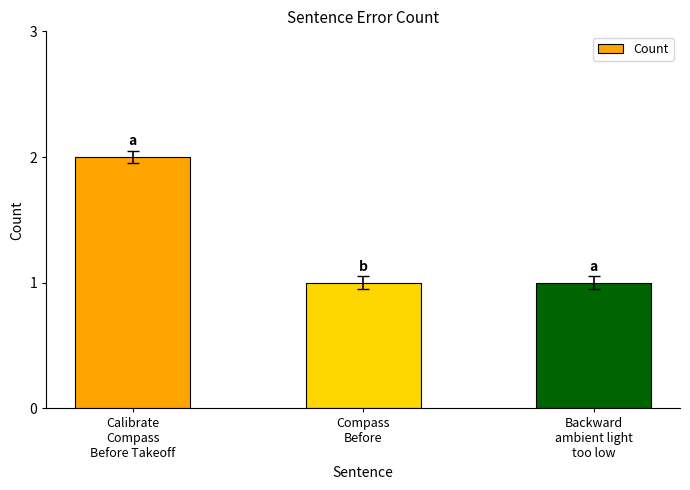

Reading left to right, extract all data points from this chart.

2	1	1